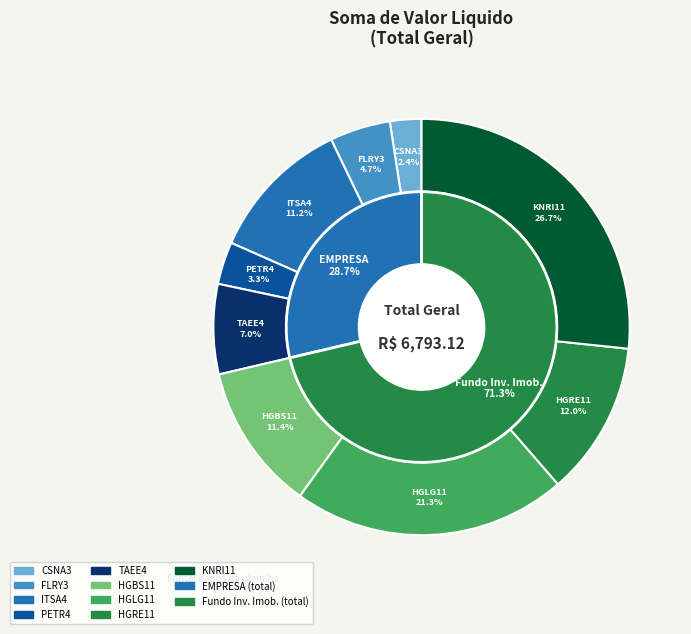

Do Fundo Investimento Imobiliario and EMPRESA together represent more than half of the pie?

Yes